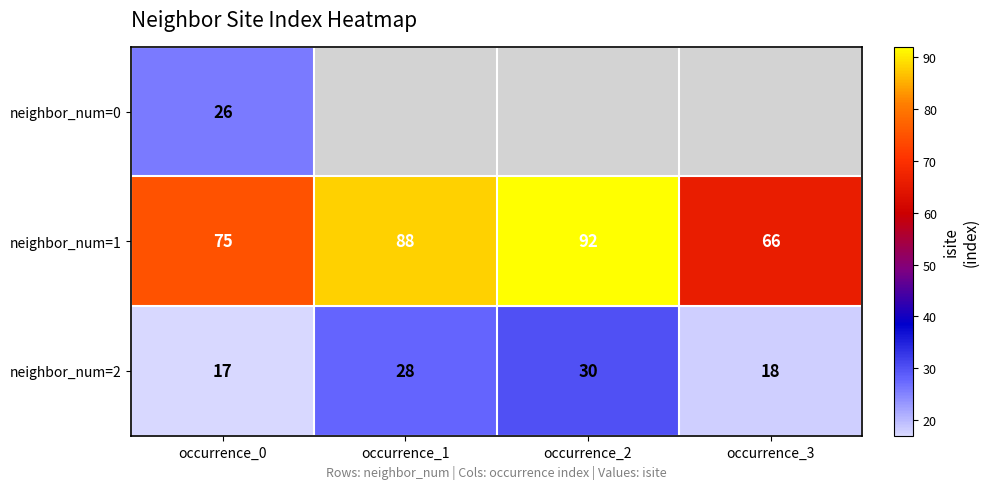

Is the value of neighbor_num=2 at occurrence_1 greater than the value of neighbor_num=1 at occurrence_2?

No